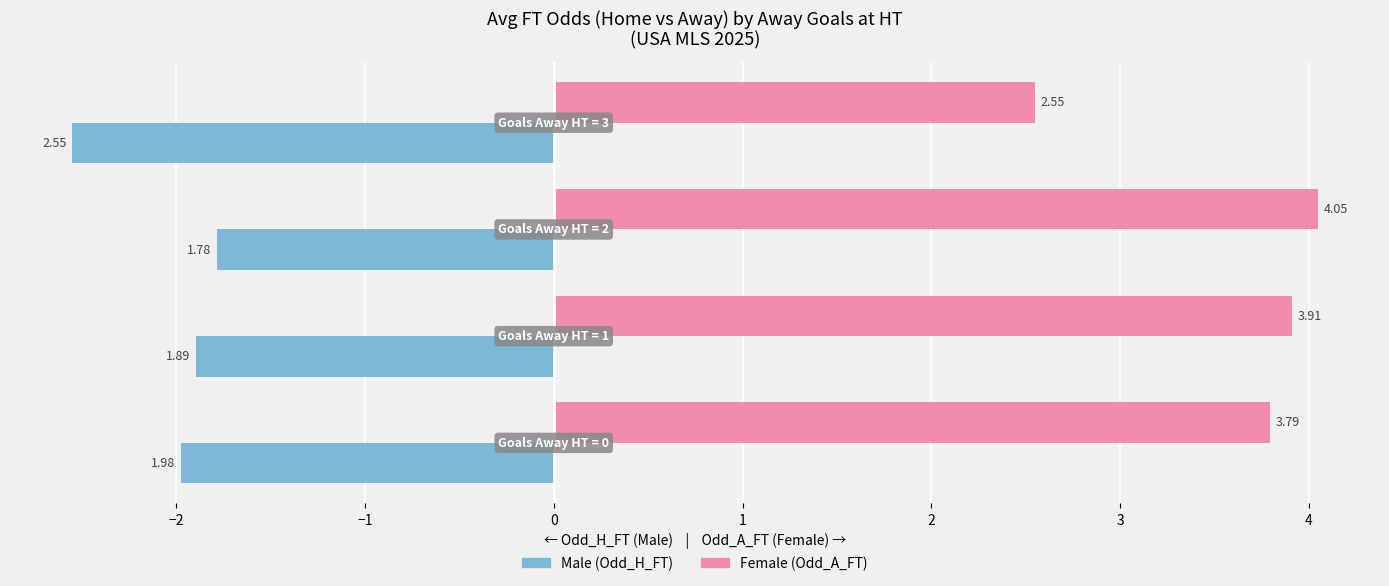

List the series in order of their peak value, lowest first.

Male (Odd_H_FT), Female (Odd_A_FT)